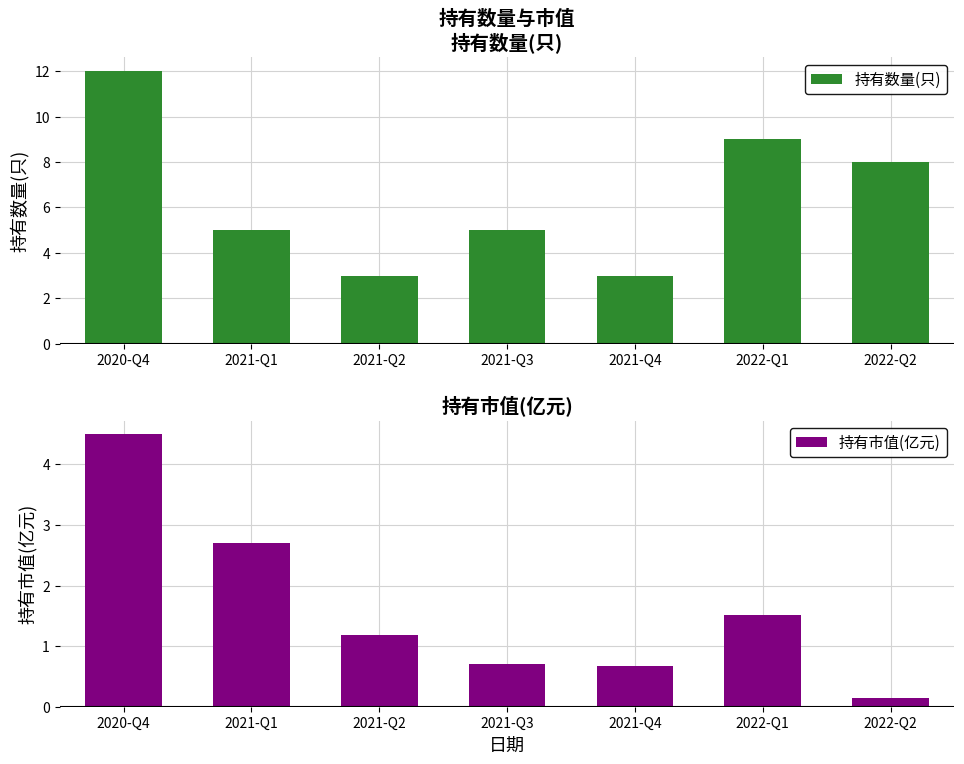

What position from the left is 2021-Q3?

4